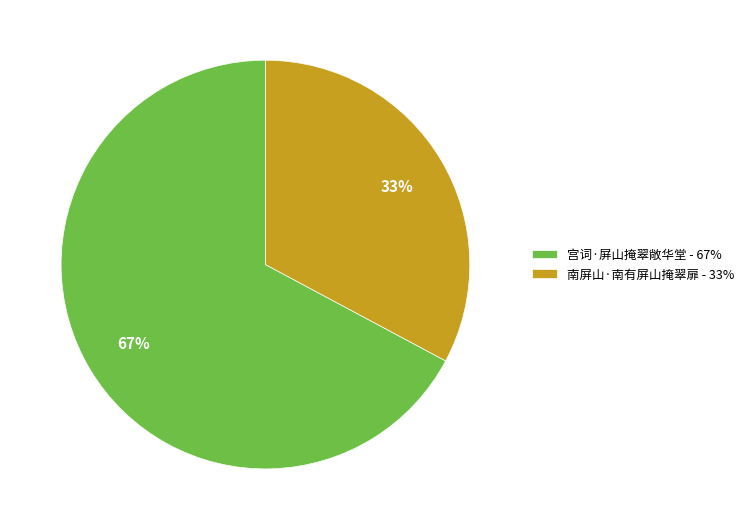

Is 宫词·屏山掩翠敞华堂 the majority of the pie?

Yes